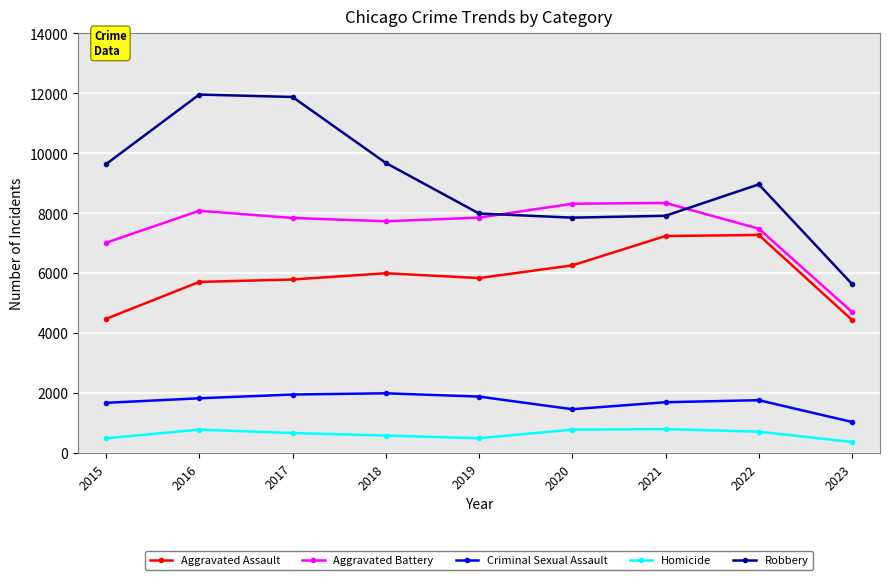

Which series has the largest range (max minus min)?

Robbery